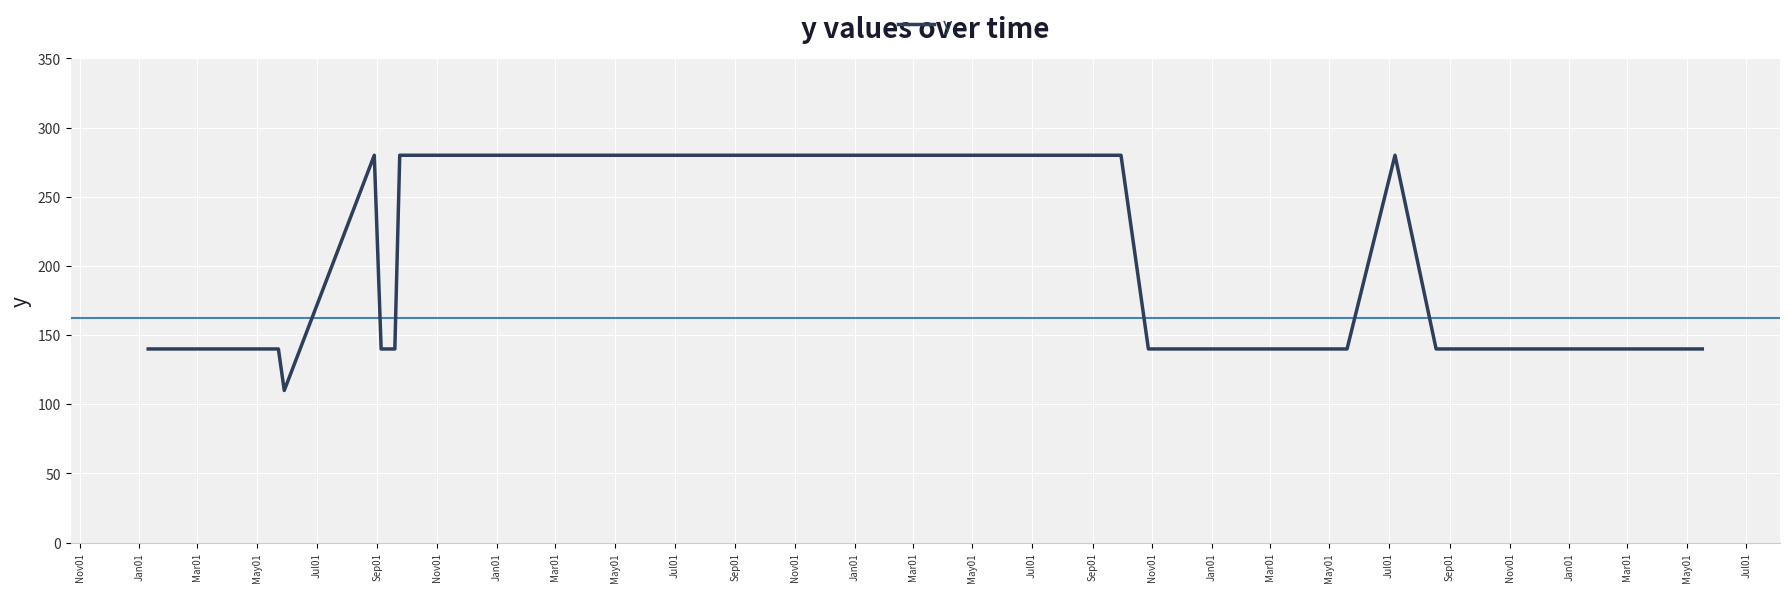

What is the difference between the maximum and minimum values?

170